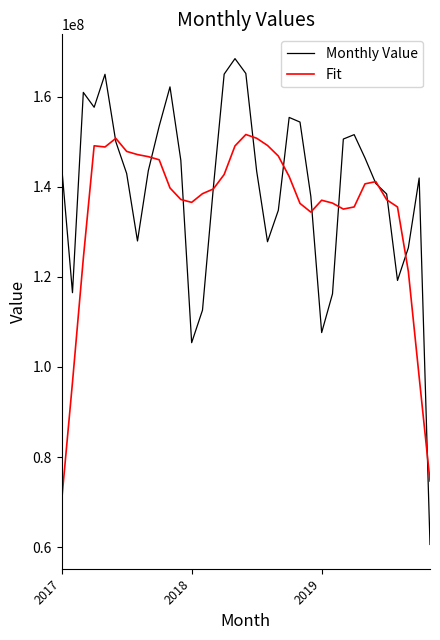

Which series has the largest range (max minus min)?

Monthly Value